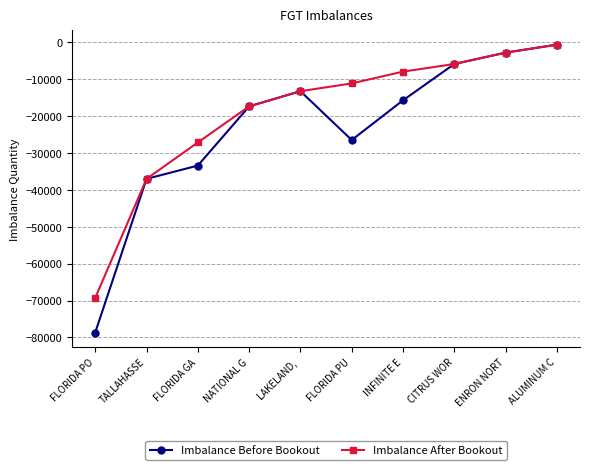

What is the lowest value of the Imbalance Before Bookout series?

-78664